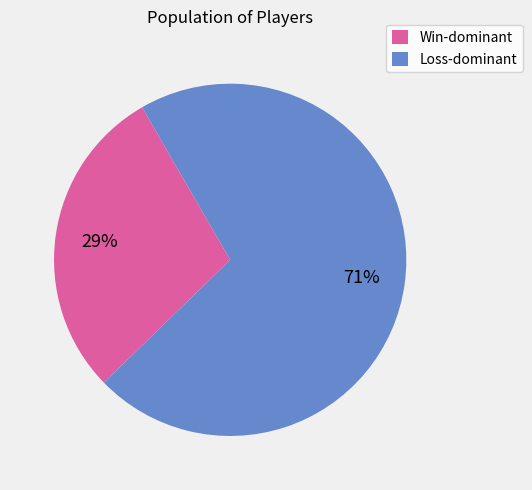

Approximately how many times larger is the value at Win-dominant compared to Loss-dominant?

0.4